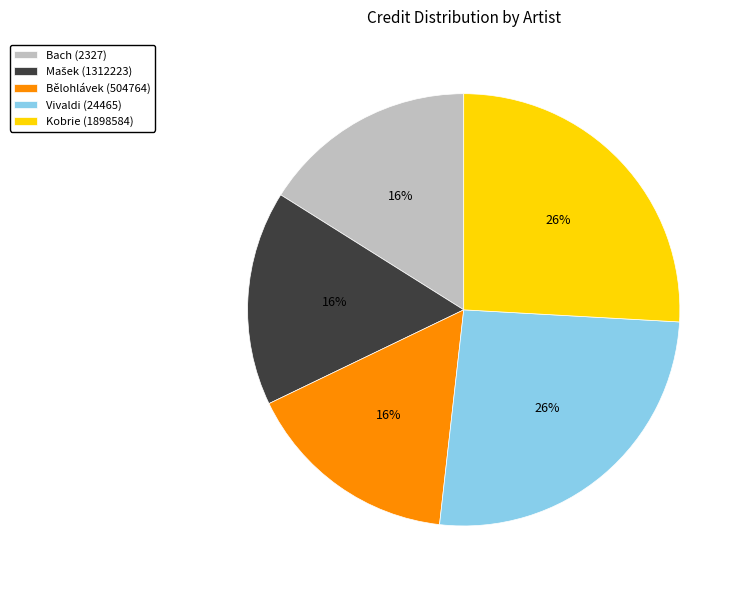

Is the sum of Bělohlávek (504764) and Kobrie (1898584) greater than half?

No